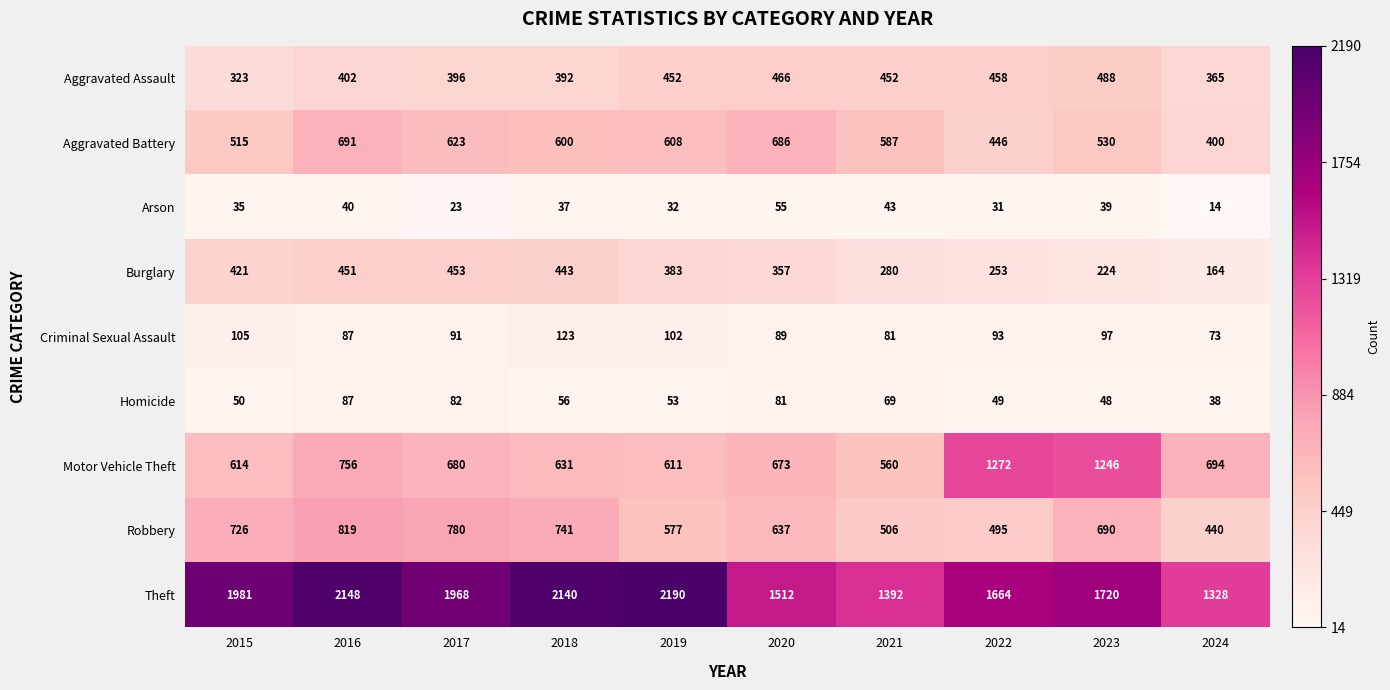

At which label does Homicide first exceed 56?

2016